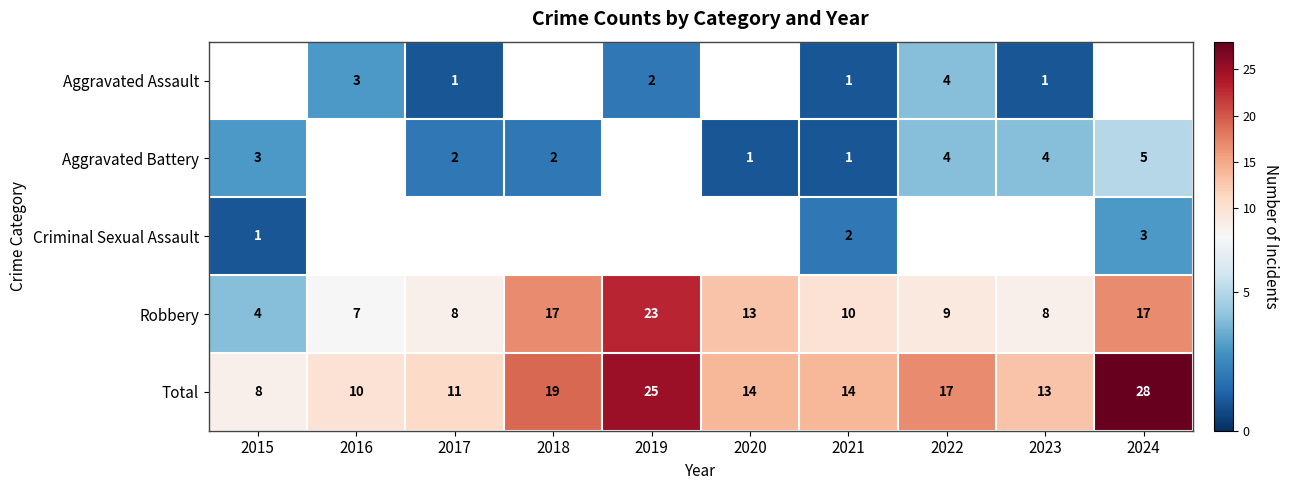

Is it true that Total equals 15 at 2024?

False